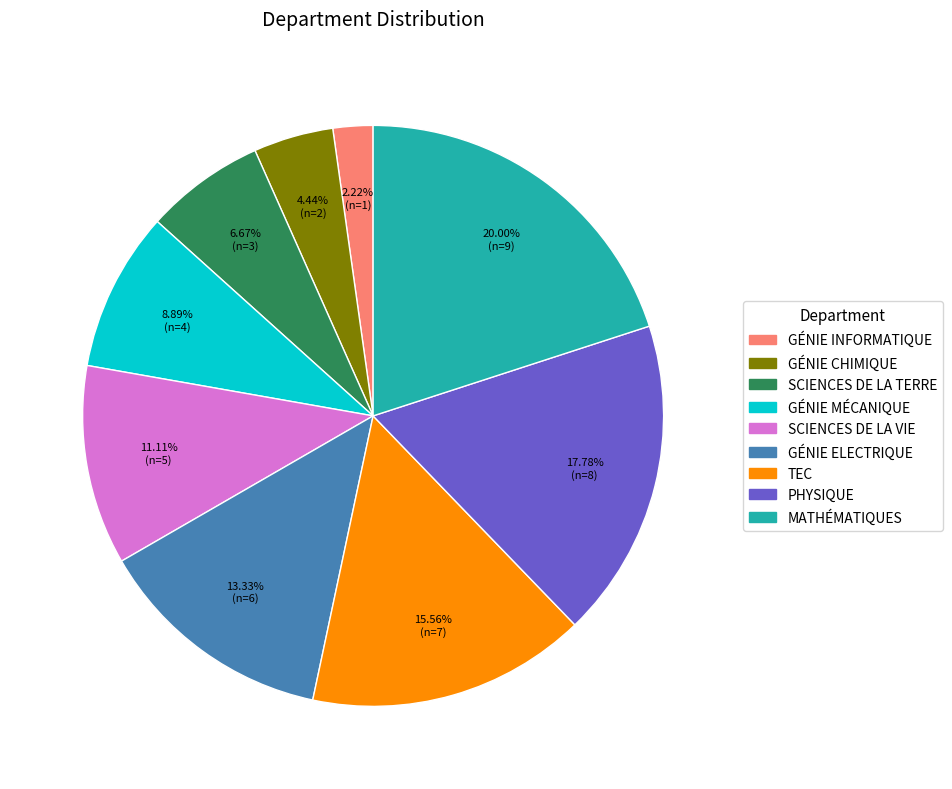

What percentage is the SCIENCES DE LA TERRE slice, to the nearest percent?

7%